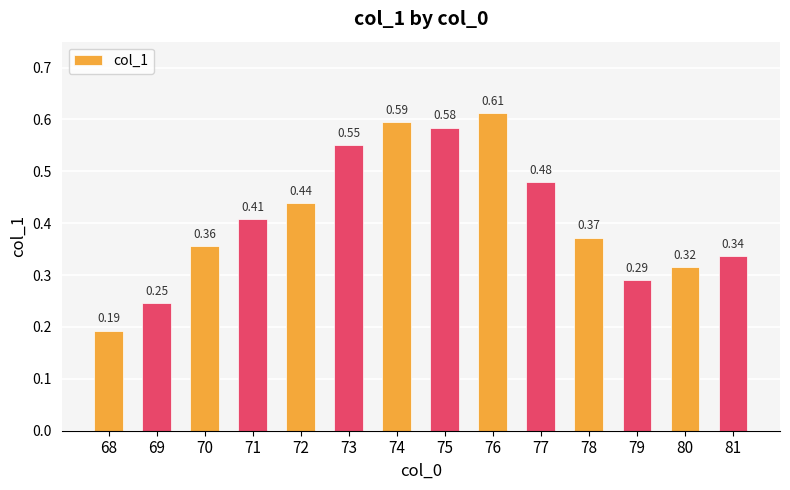

True or false: the data shows 0.9 at 75.

False